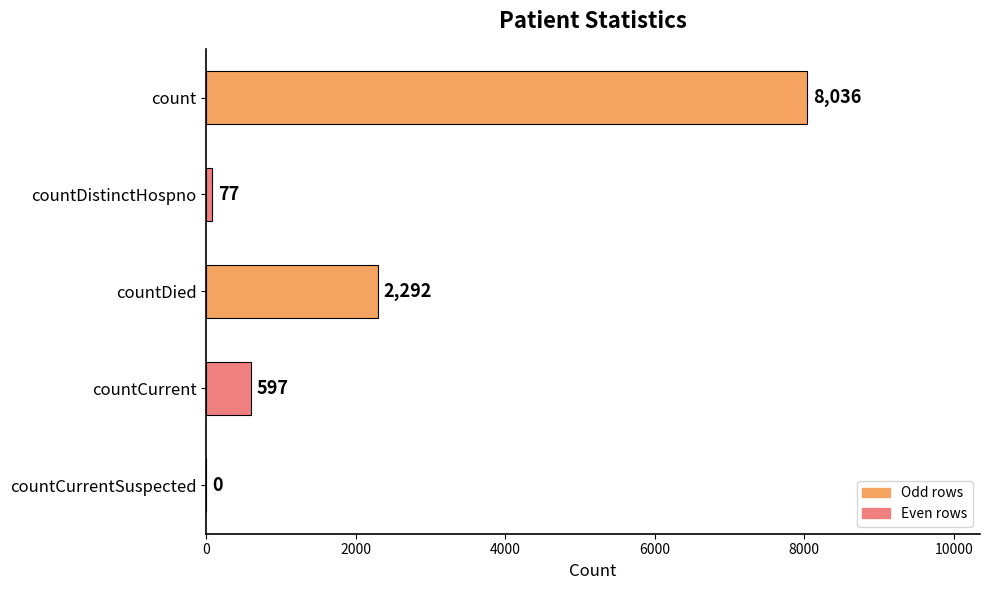

What is the sum of the values at countCurrent and countDied?

2889